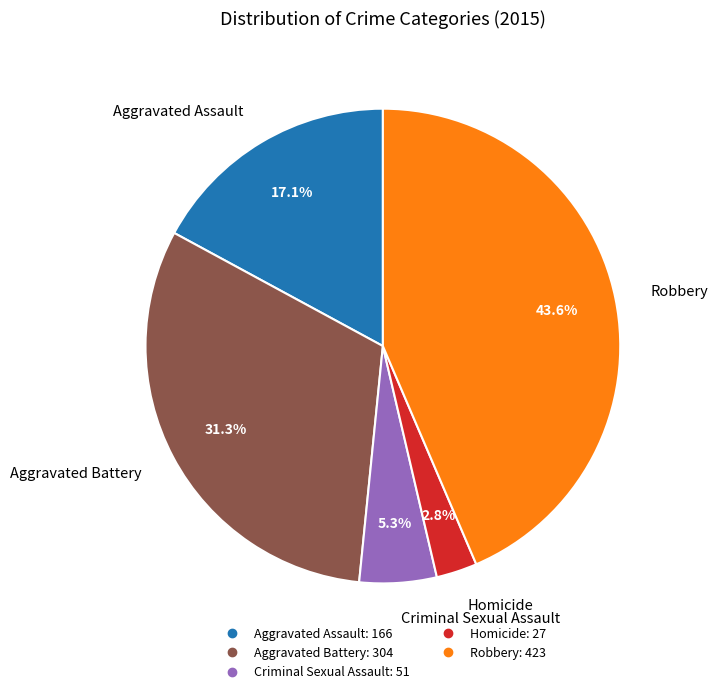

Count the number of slices in the pie.

5